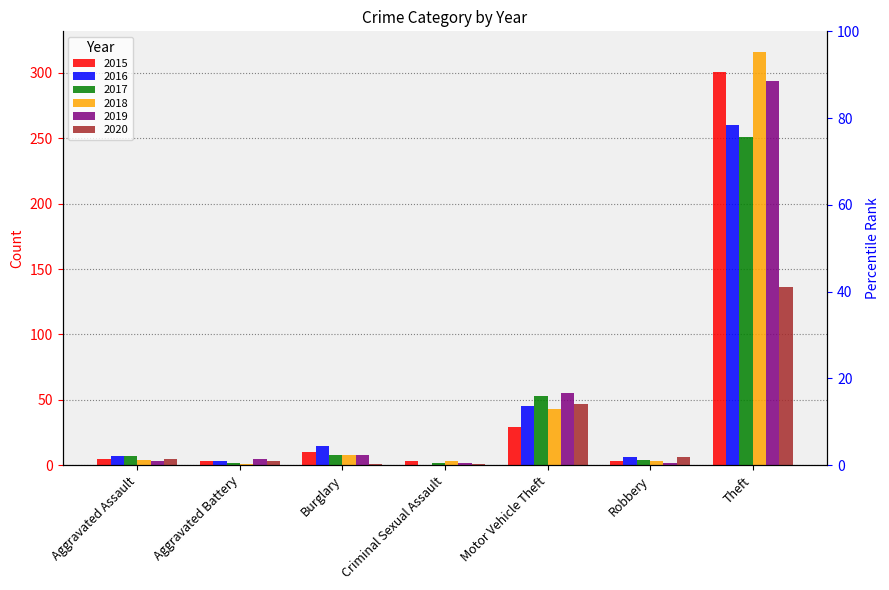

Are the bars grouped side by side (vs. stacked)?

Yes